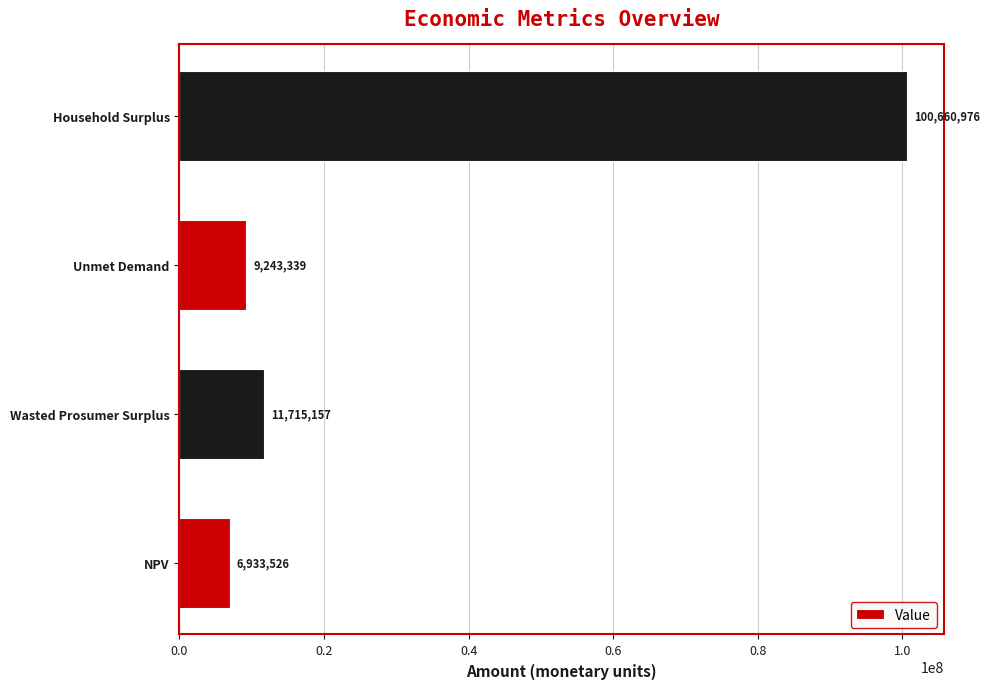

Is it true that the value at Unmet Demand is 9243339.1?

True